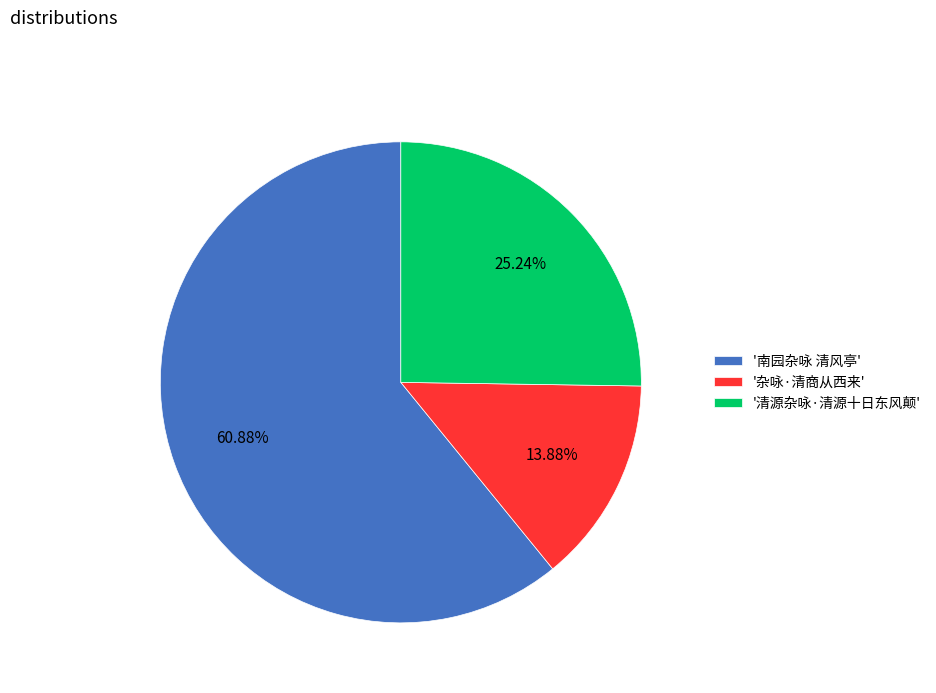

To the nearest percent, what is the average slice percentage?

33%